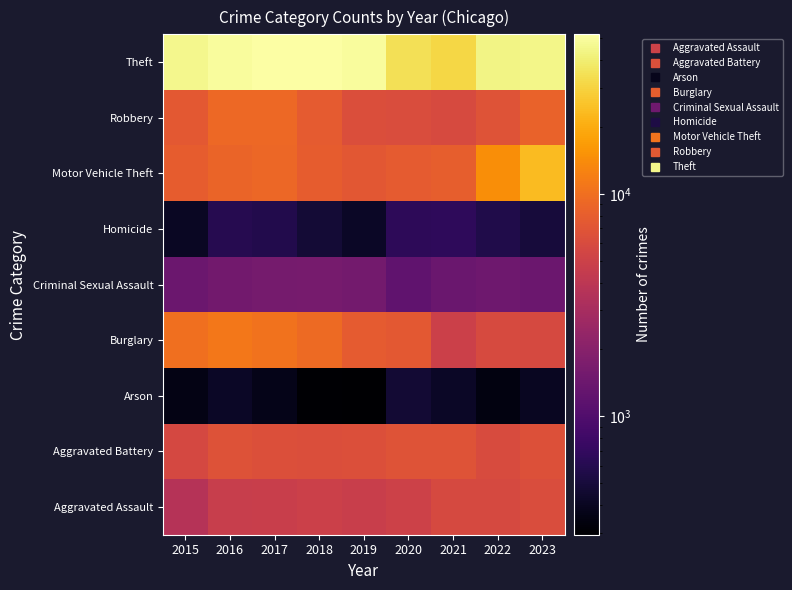

Which label corresponds to the smallest value in the chart?

2019